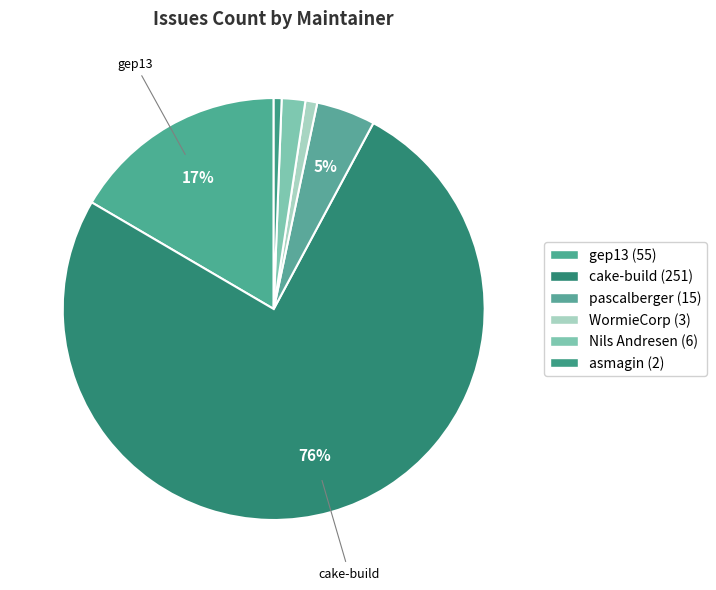

How many segments does this pie chart have?

6